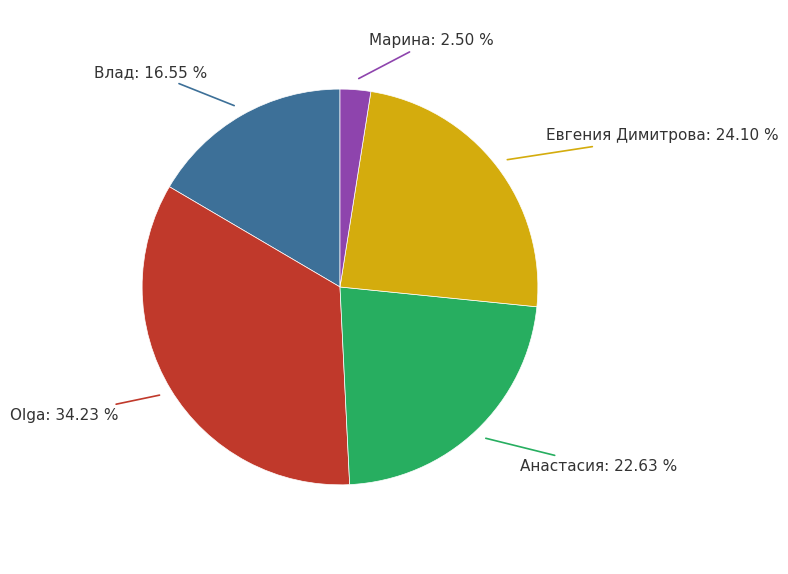

To the nearest percent, what is the combined percentage of Евгения Димитрова and Анастасия?

47%